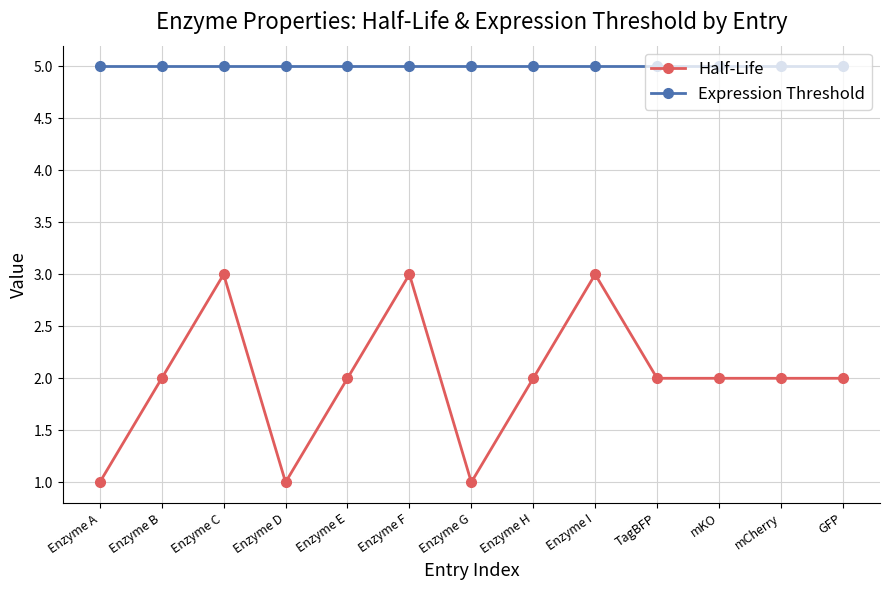

Which series has the largest total across all categories?

Expression Threshold